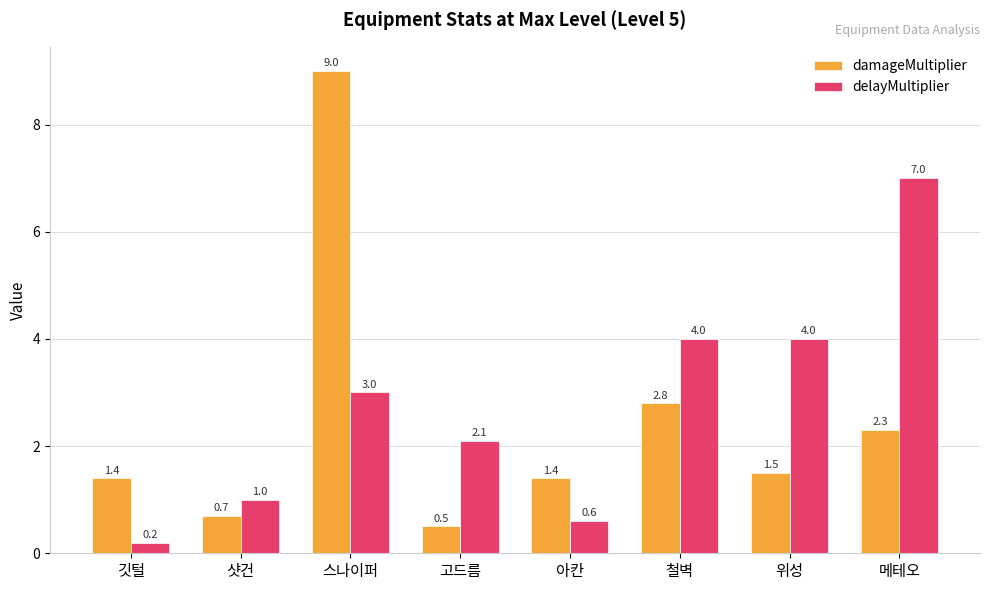

List the series in order of their peak value, highest first.

damageMultiplier, delayMultiplier